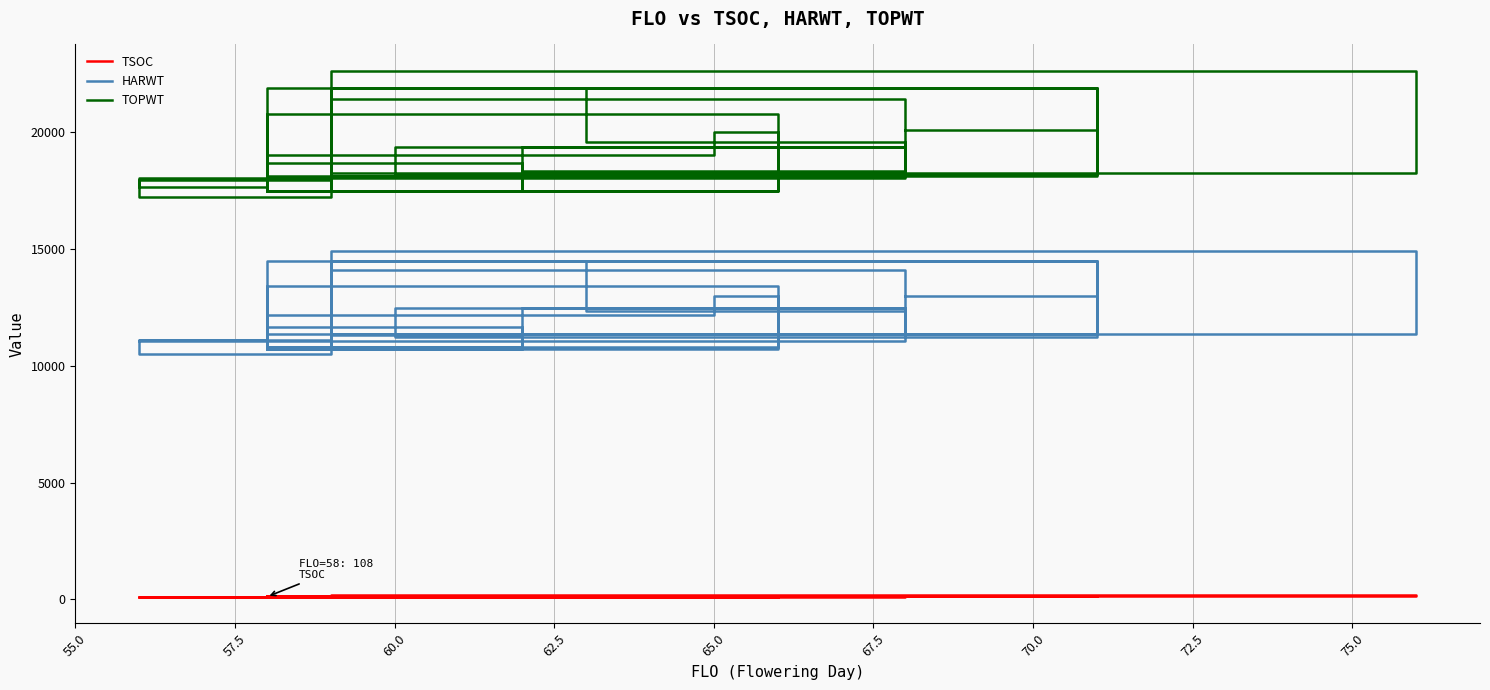

What is the value of the HARWT point at the 7th from the left?

10734